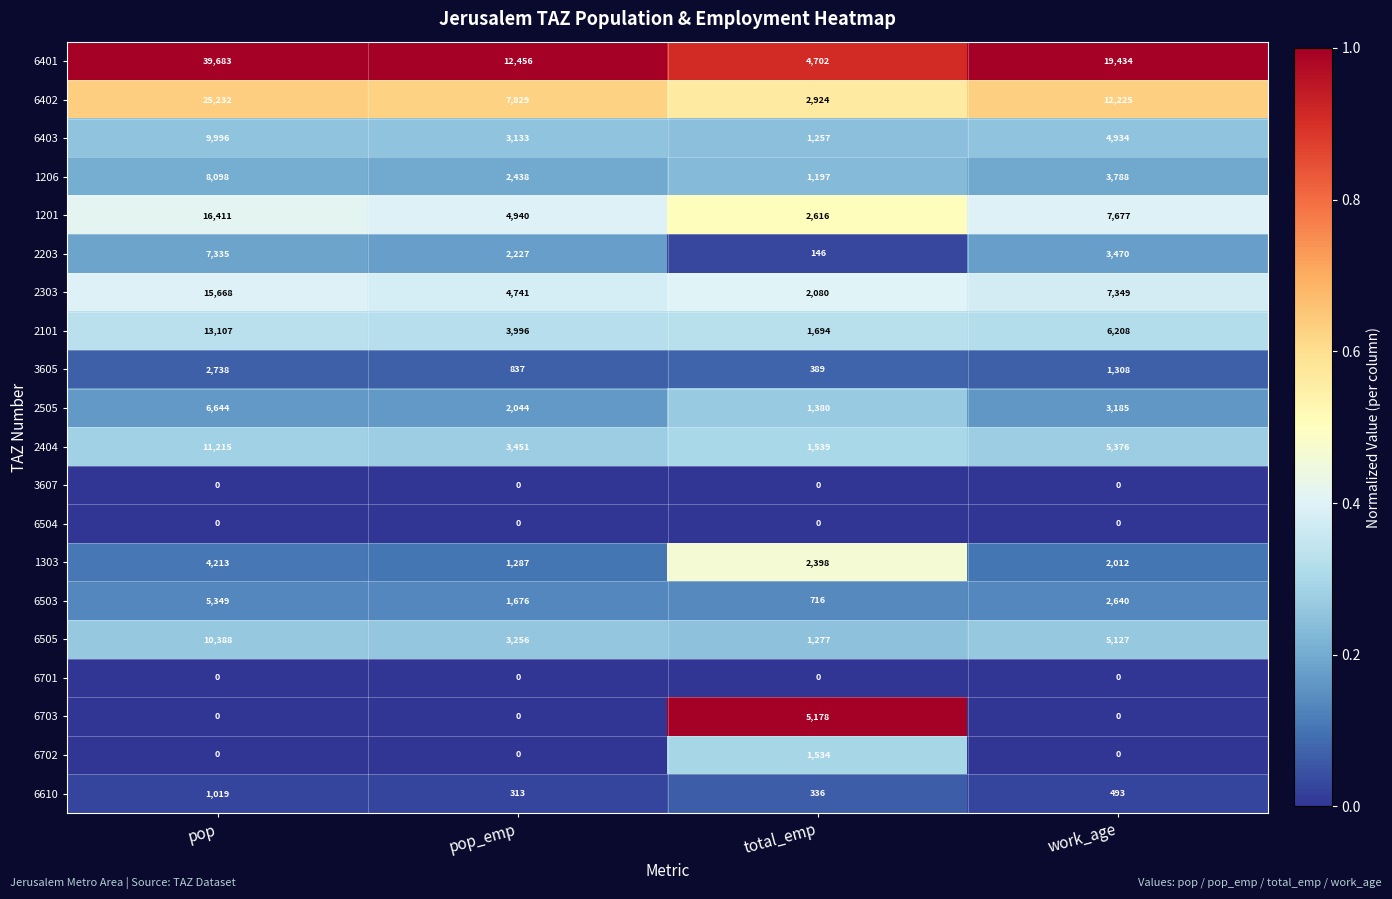

Which series has the largest range (max minus min)?

6401